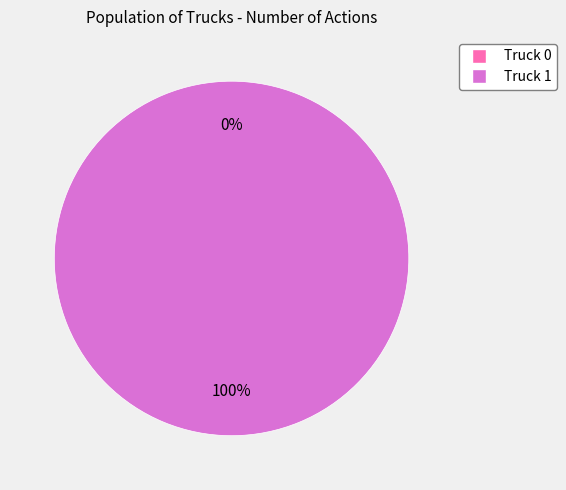

Which slice represents more than half of the pie?

Truck 1